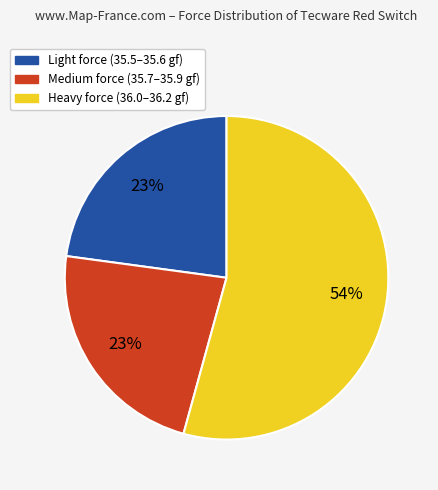

Combined, do Light force (35.5–35.6 gf) and Medium force (35.7–35.9 gf) account for over 50%?

No